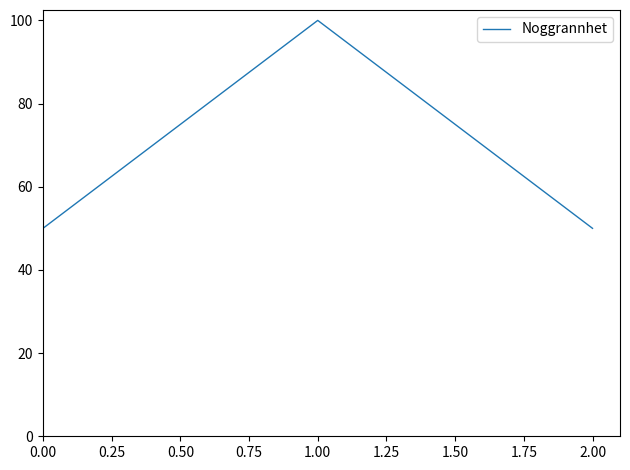

How many series are shown in this chart?

1